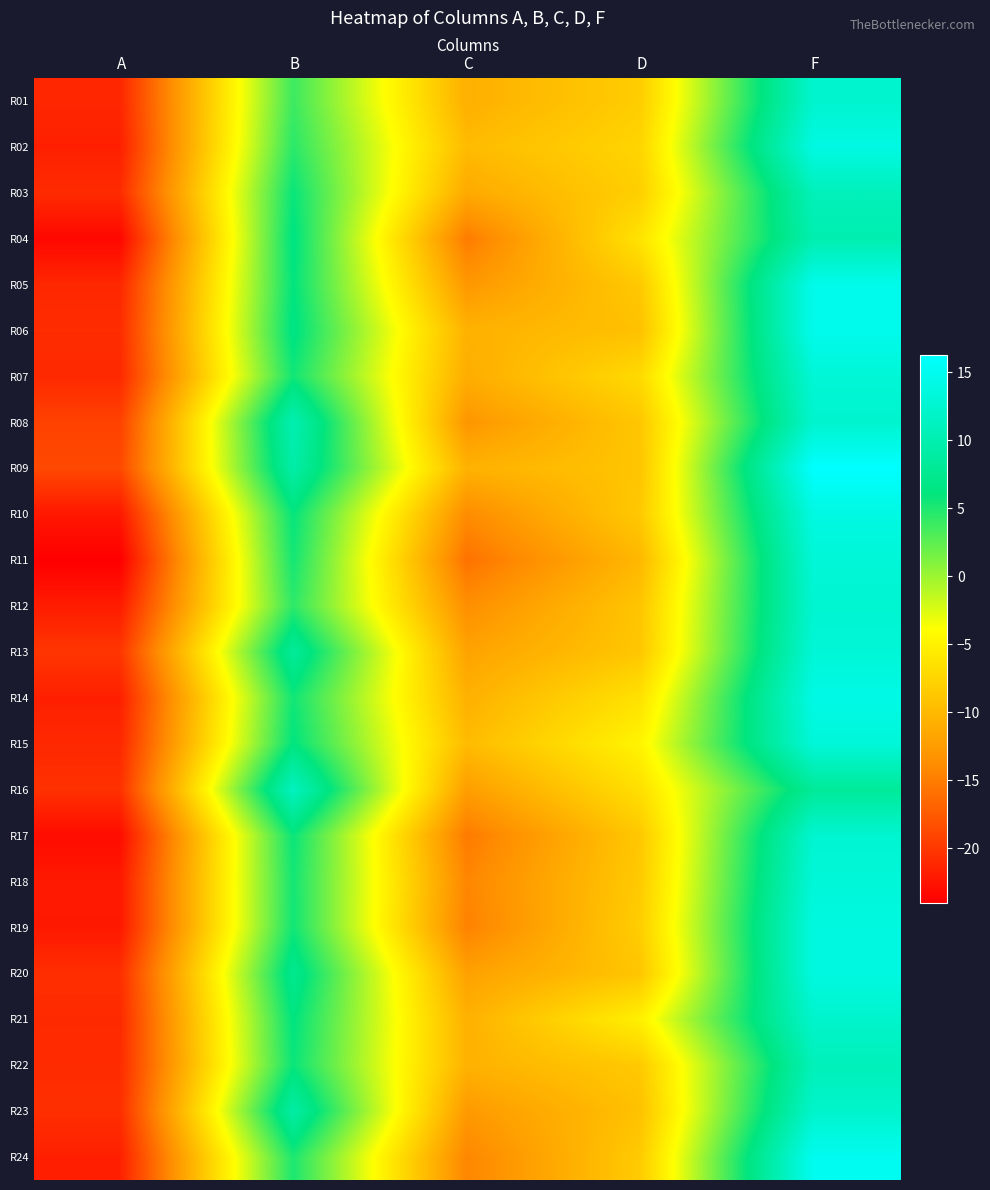

Which series has the largest range (max minus min)?

R11